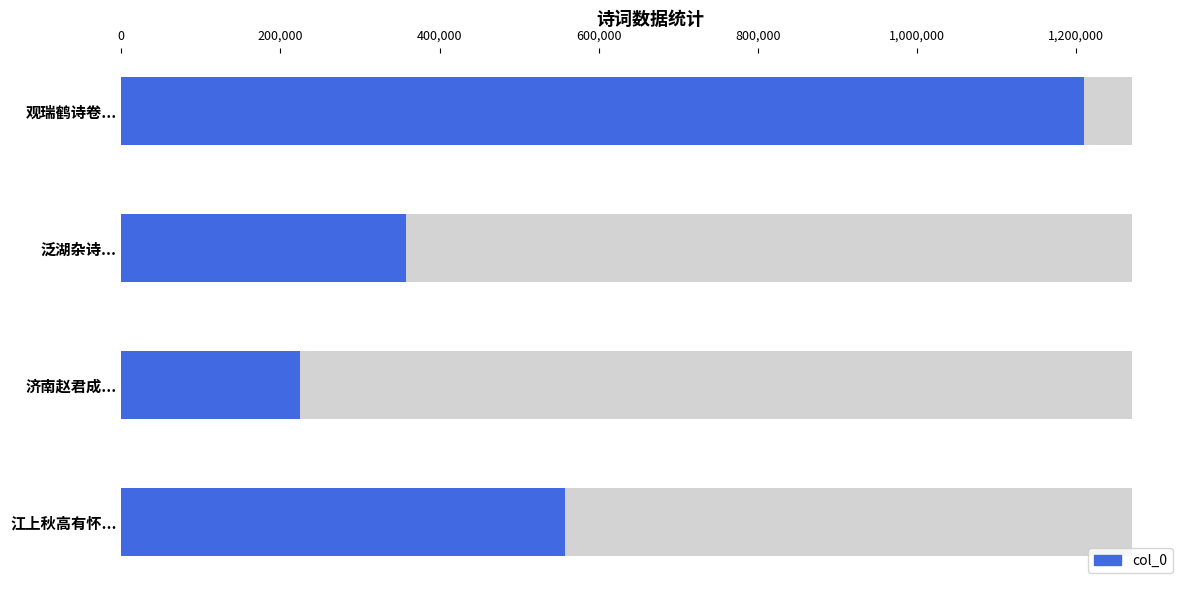

What is the ratio of the value at 泛湖杂诗... to the value at 江上秋高有怀...?

0.6